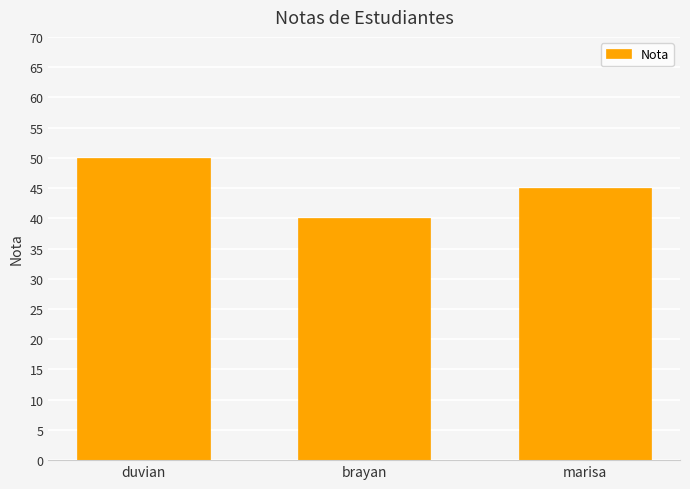

Are the bars grouped side by side (vs. stacked)?

No